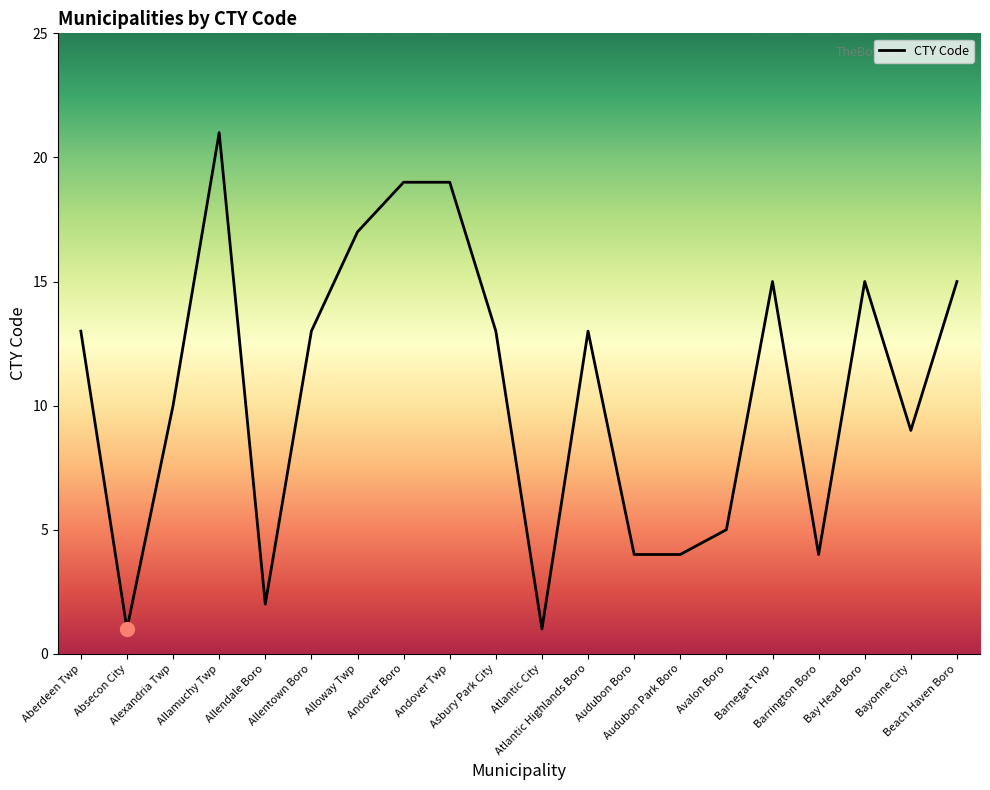

What is the greatest value displayed?

21